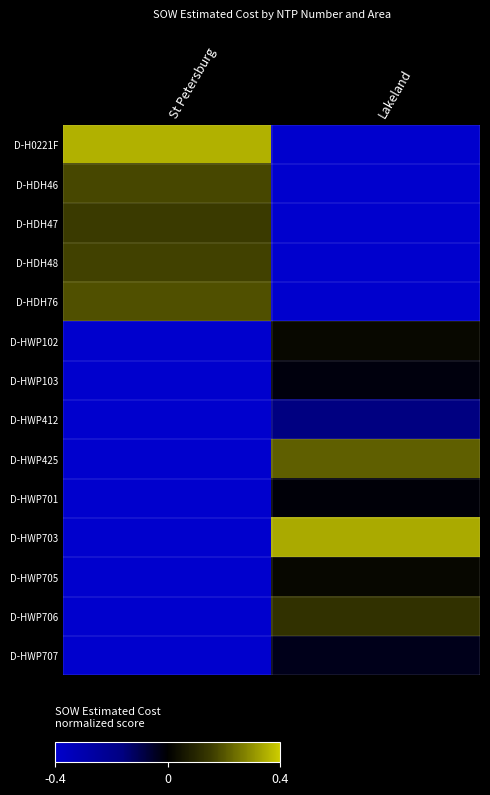

At St Petersburg, list the series in order from largest to smallest.

D-H0221F, D-HDH76, D-HDH46, D-HDH48, D-HDH47, D-HWP102, D-HWP103, D-HWP412, D-HWP425, D-HWP701, D-HWP703, D-HWP705, D-HWP706, D-HWP707